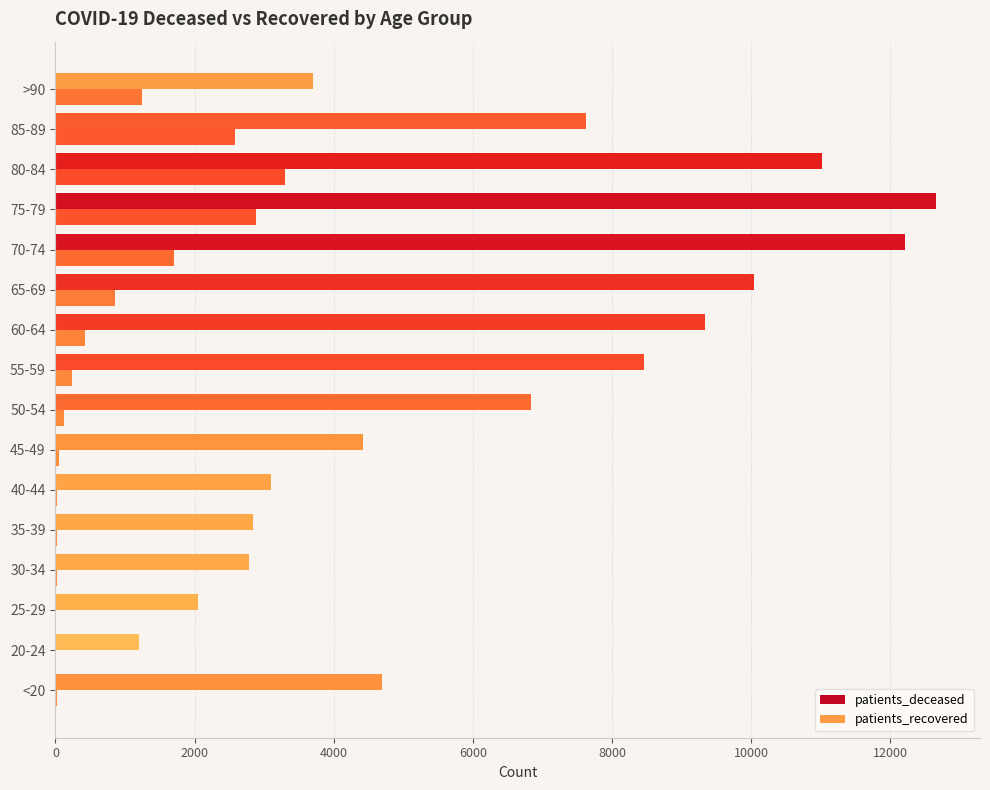

Reading right to left, extract all data points from this chart.

patients_recovered: 3707	7630	11021	12657	12207	10036	9335	8466	6831	4421	3094	2834	2787	2047	1196	4691
patients_deceased: 1244	2576	3295	2880	1704	860	428	231	125	49	24	18	17	3	4	18